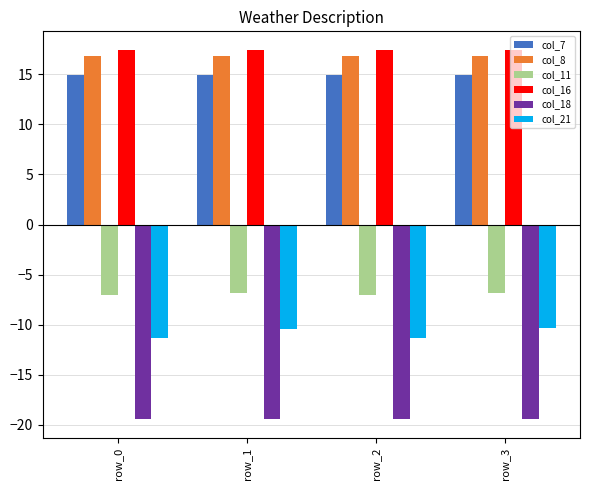

What is the difference between the highest and lowest values at row_2?

36.9